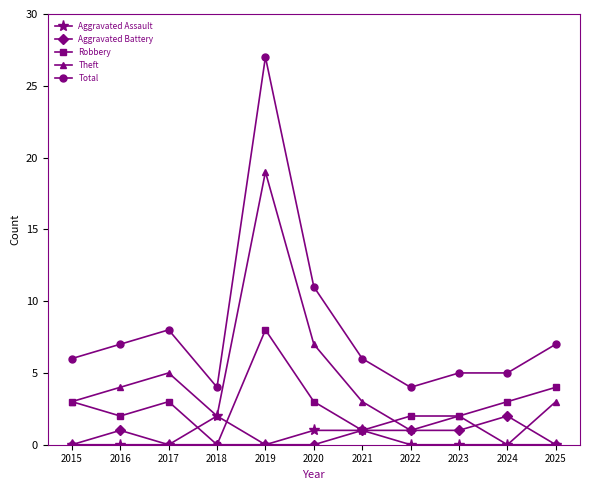

Count the Aggravated Assault values in the range 0 to 1.

10